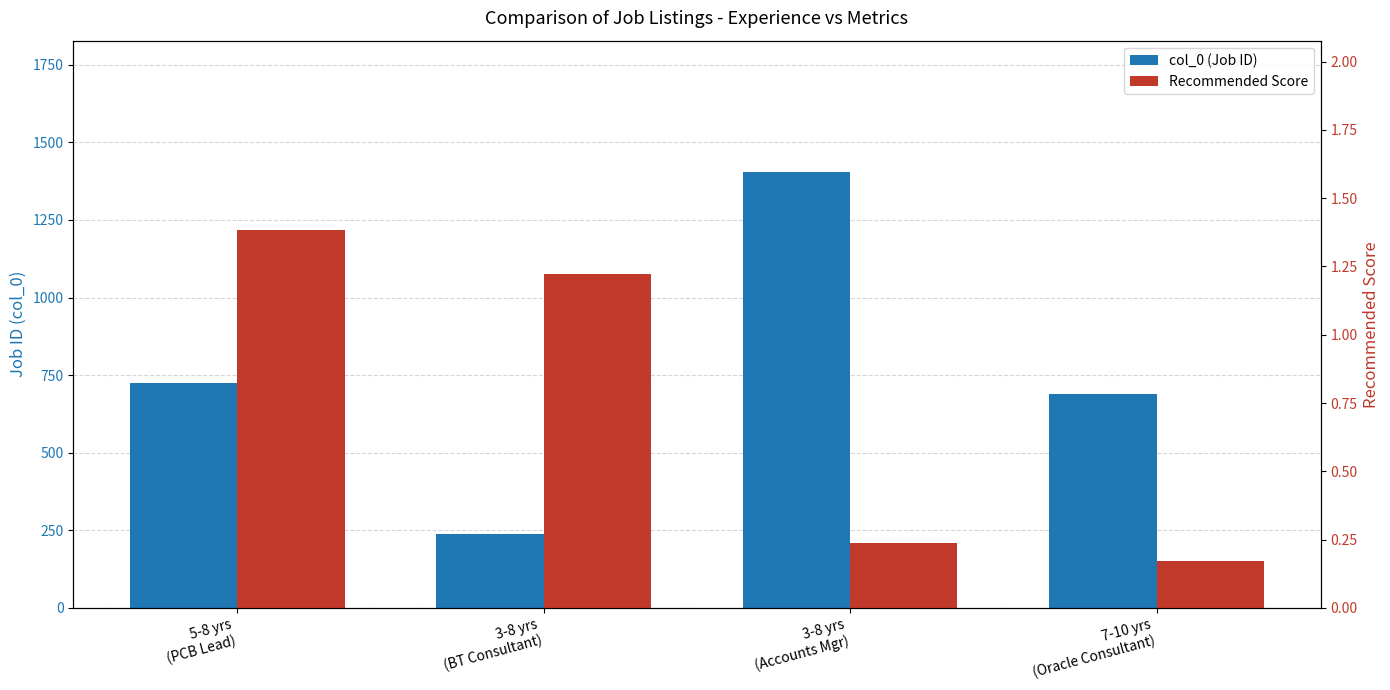

The value of Recommended Score at 5-8 yrs
(PCB Lead) is 2.2. True or false?

False